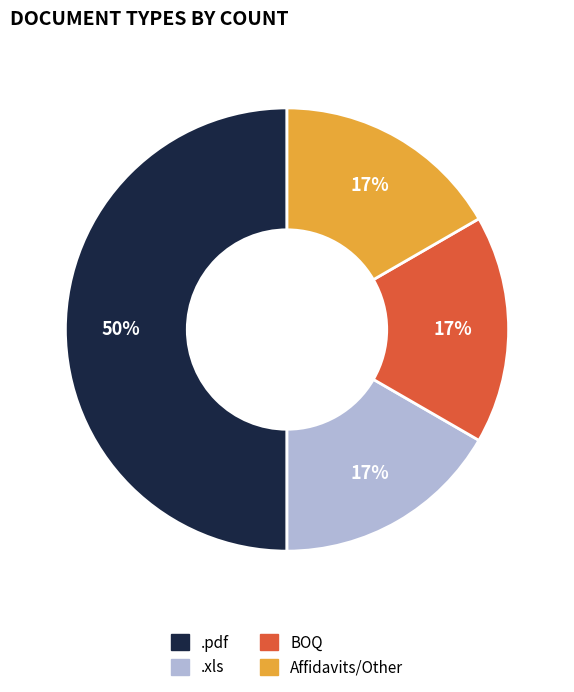

True or false: .xls accounts for 17% of the total.

True